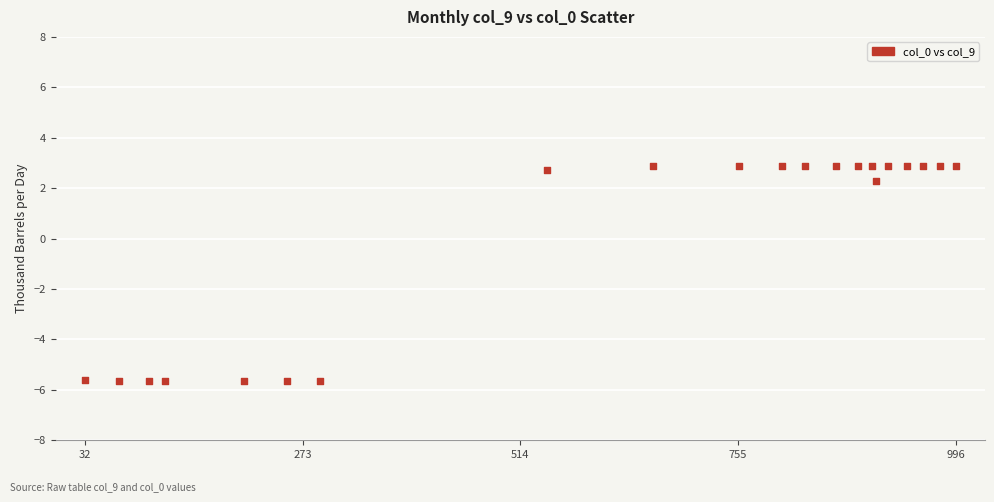

What is the range of Y values (max minus min)?

8.5